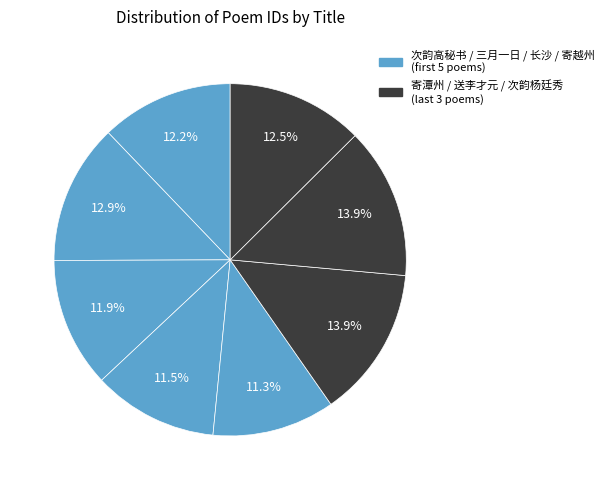

How many segments does this pie chart have?

8